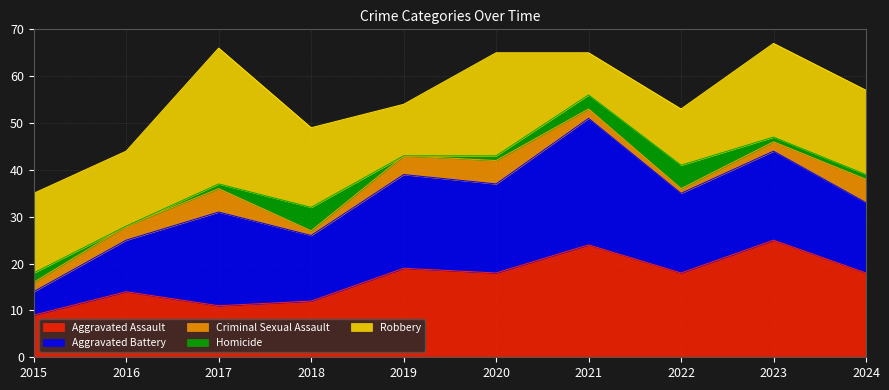

How many lines are shown in the chart?

5